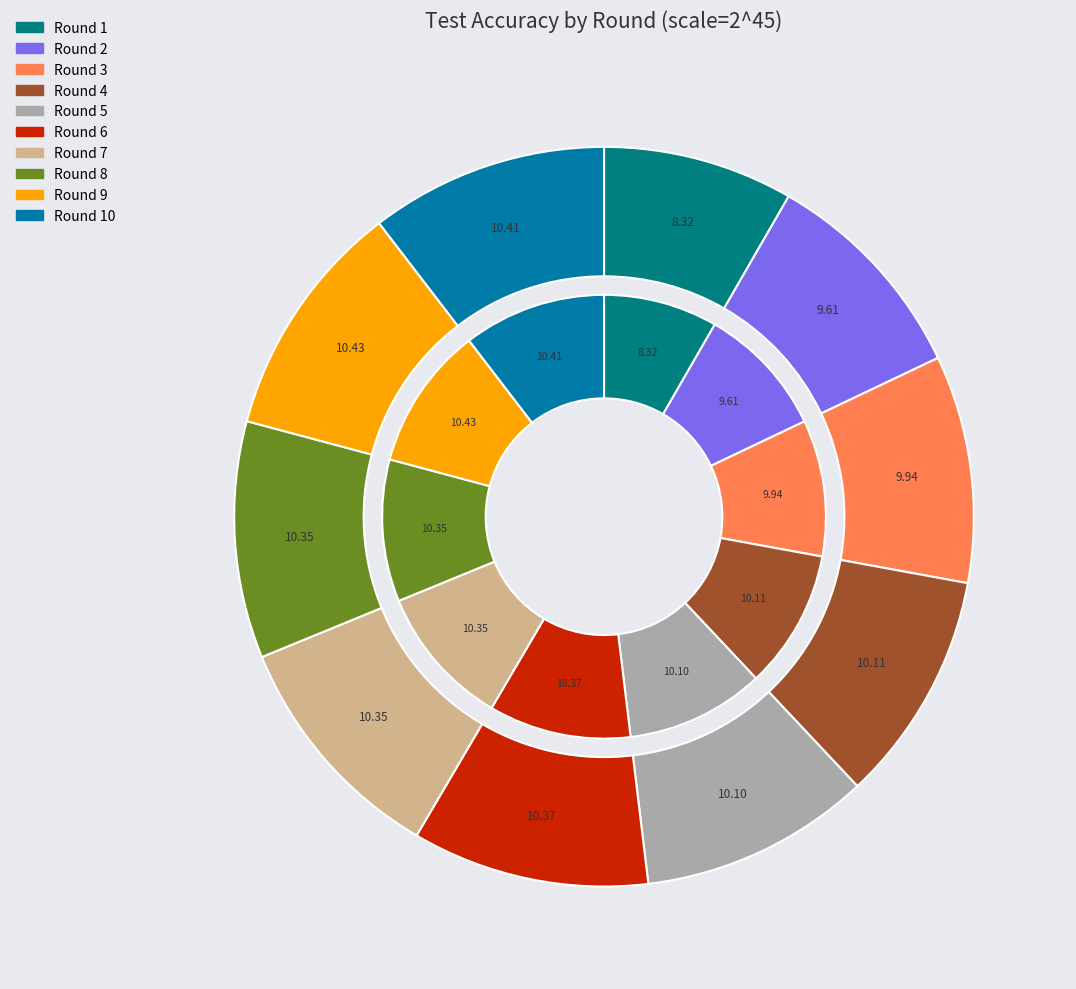

How many segments does this pie chart have?

10